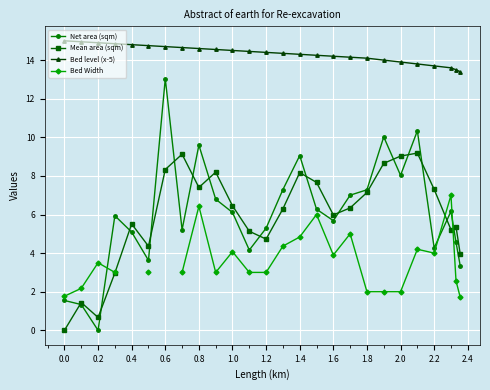

Which category has the highest value in the Net area (sqm) series?

0.6